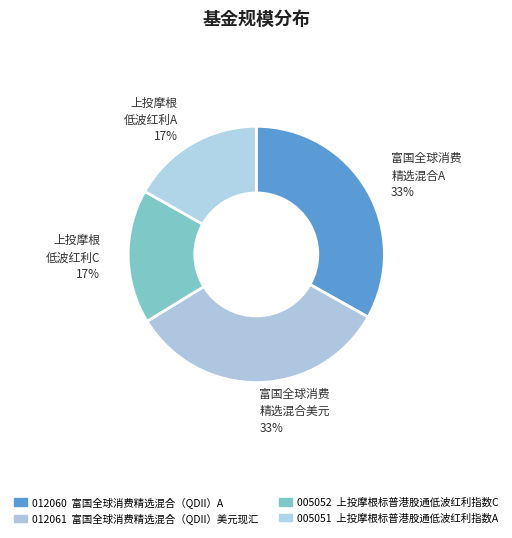

Rank the categories by value from highest to lowest.

富国全球消费精选混合（QDII）A, 富国全球消费精选混合（QDII）美元现汇, 上投摩根标普港股通低波红利指数C, 上投摩根标普港股通低波红利指数A